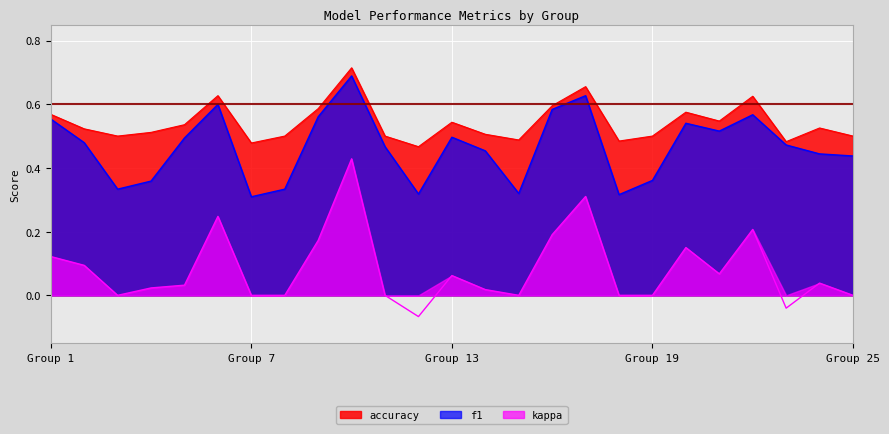

Reading left to right, what are all the values shown in this chart?

f1: 0.6	0.5	0.3	0.4	0.5	0.6	0.3	0.3	0.6	0.7	0.5	0.3	0.5	0.5	0.3	0.6	0.6	0.3	0.4	0.5	0.5	0.6	0.5	0.4	0.4
kappa: 0.1	0.1	0.0	0.0	0.0	0.2	0.0	0.0	0.2	0.4	0.0	-0.1	0.1	0.0	0.0	0.2	0.3	0.0	0.0	0.2	0.1	0.2	-0.0	0.0	0.0
accuracy: 0.6	0.5	0.5	0.5	0.5	0.6	0.5	0.5	0.6	0.7	0.5	0.5	0.5	0.5	0.5	0.6	0.7	0.5	0.5	0.6	0.5	0.6	0.5	0.5	0.5